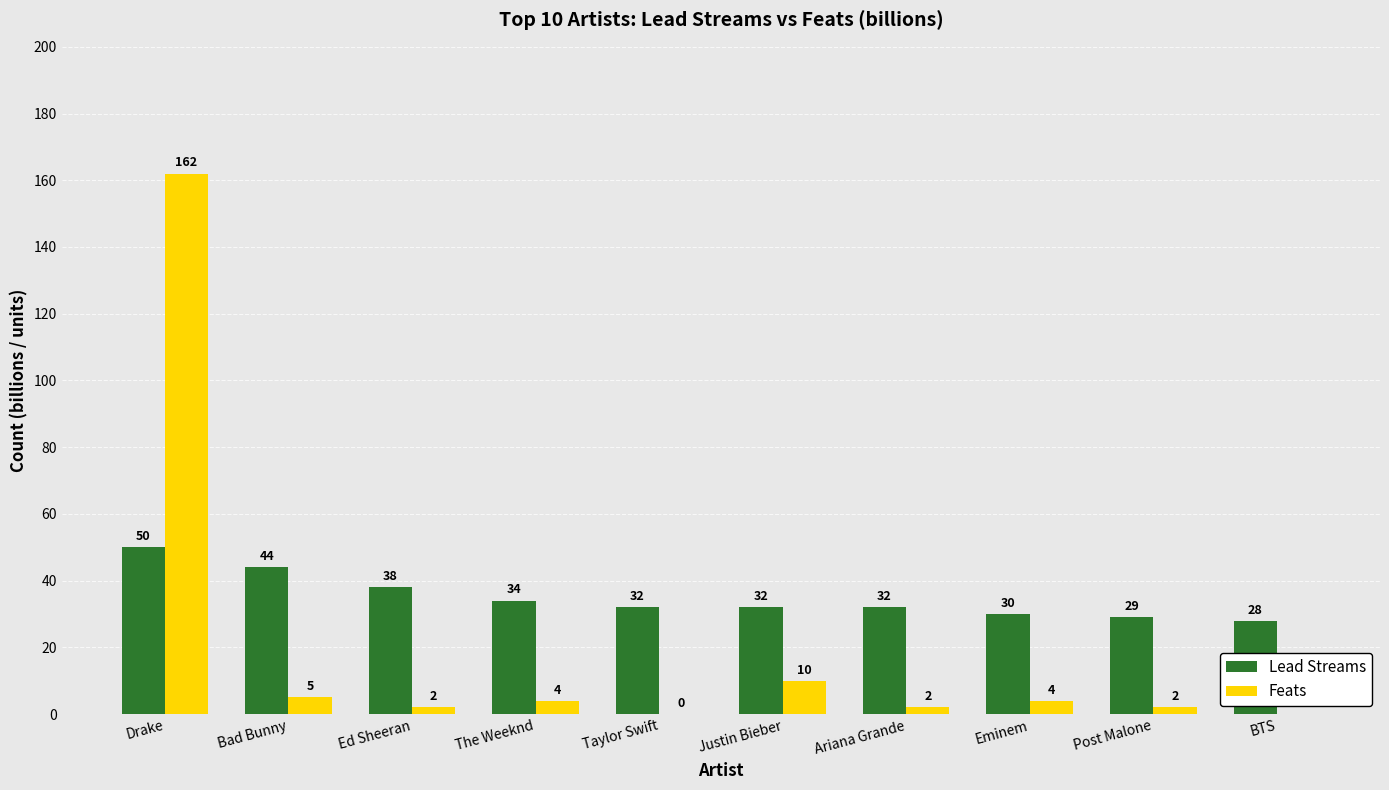

Read the Feats value at Justin Bieber, to the nearest 10.

10